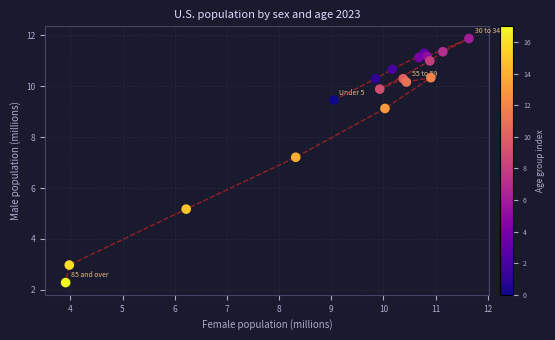

What Y value in the scatter plot is closest to 7?

7.2